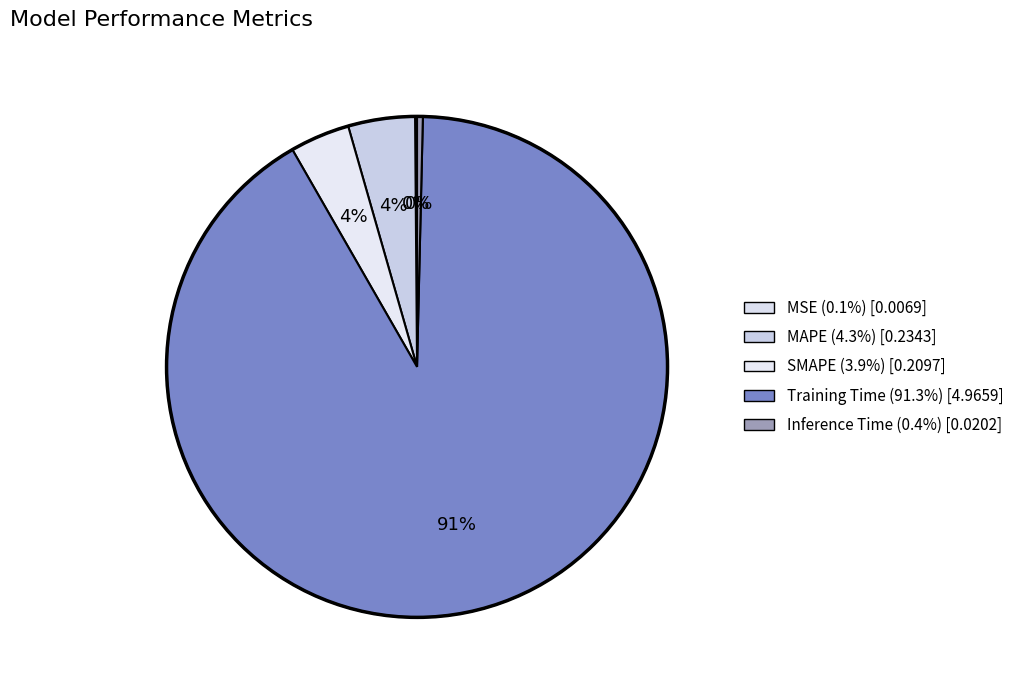

Is there a majority slice in this chart?

Yes